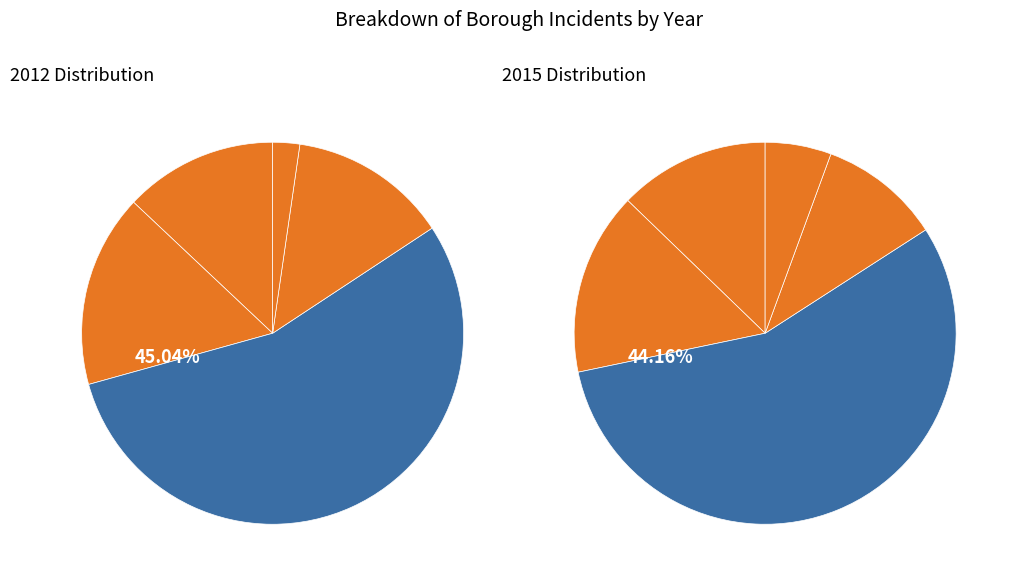

Which slice is the smallest?

STATEN ISLAND